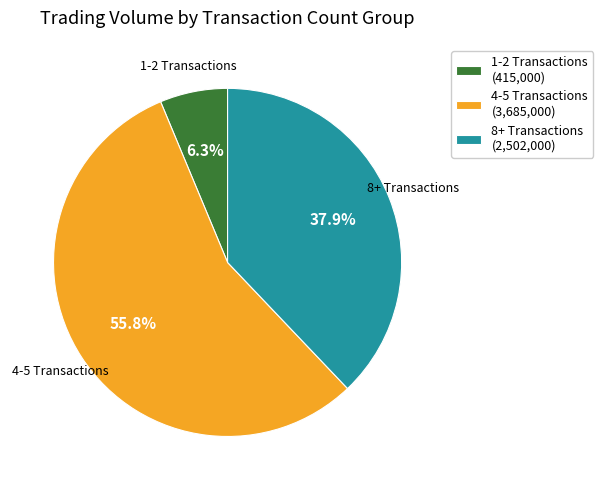

Combined, what portion of the pie is 4-5 Transactions (3,685,000) and 1-2 Transactions (415,000)?

62.1%